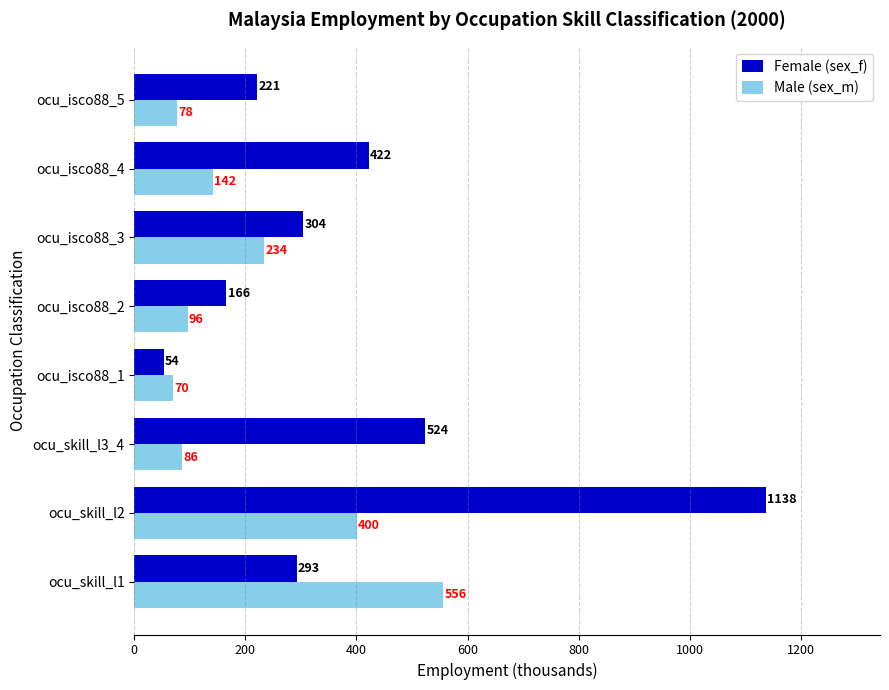

List the series in order of their overall mean, highest first.

Female (sex_f), Male (sex_m)